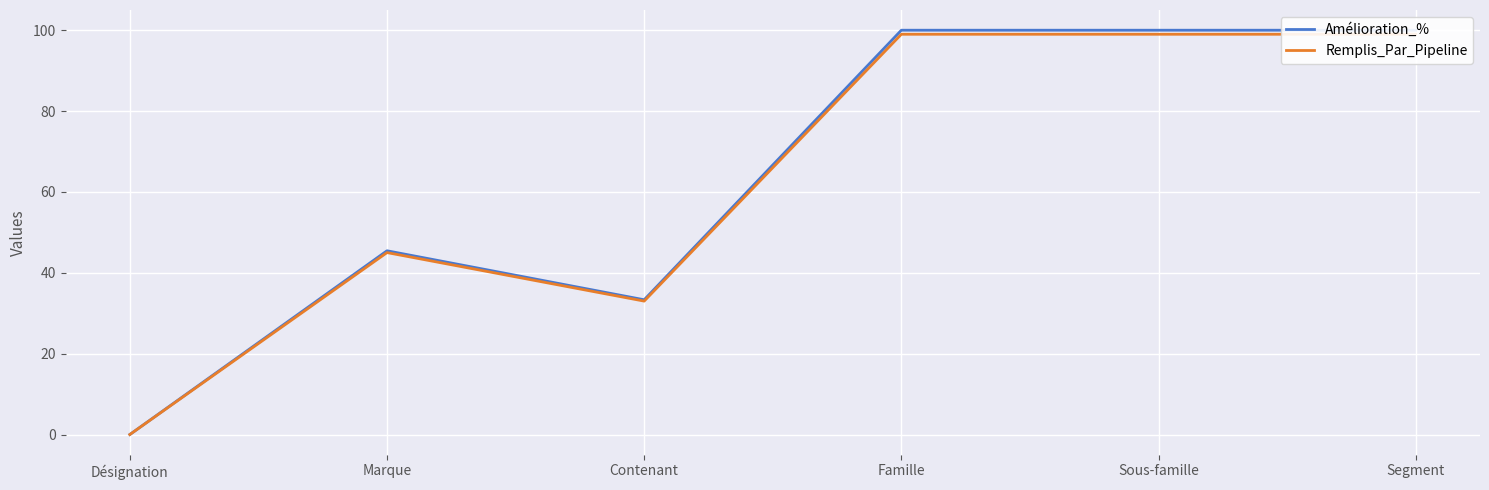

True or false: Amélioration_% and Remplis_Par_Pipeline intersect in this chart.

False